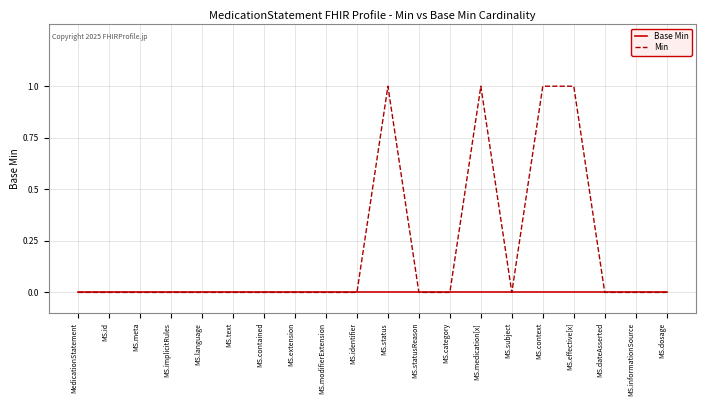

Which series has the largest range (max minus min)?

Min